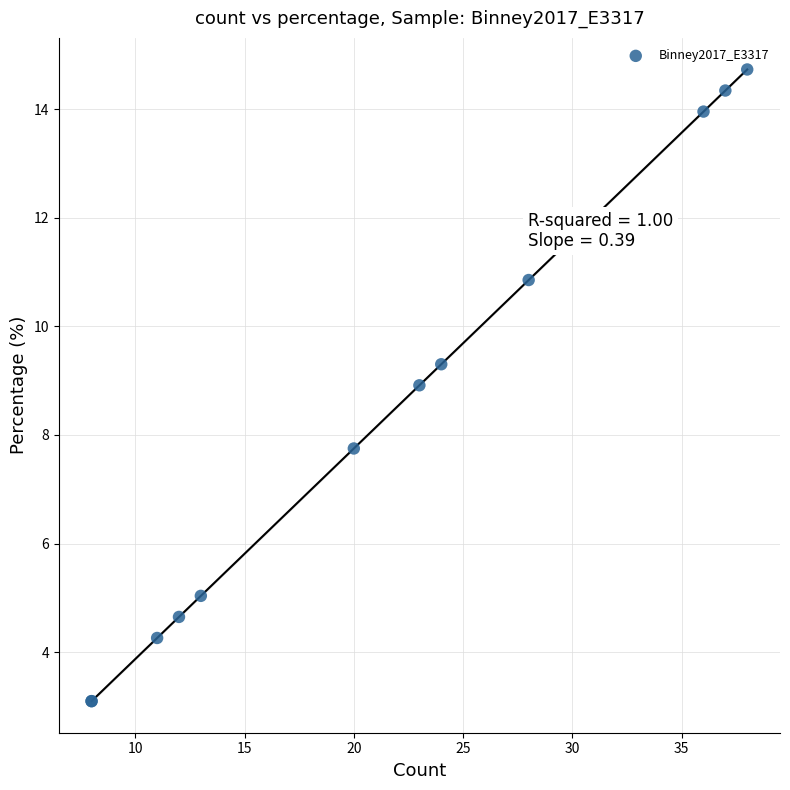

What Y value in the scatter plot is closest to 8?

7.8